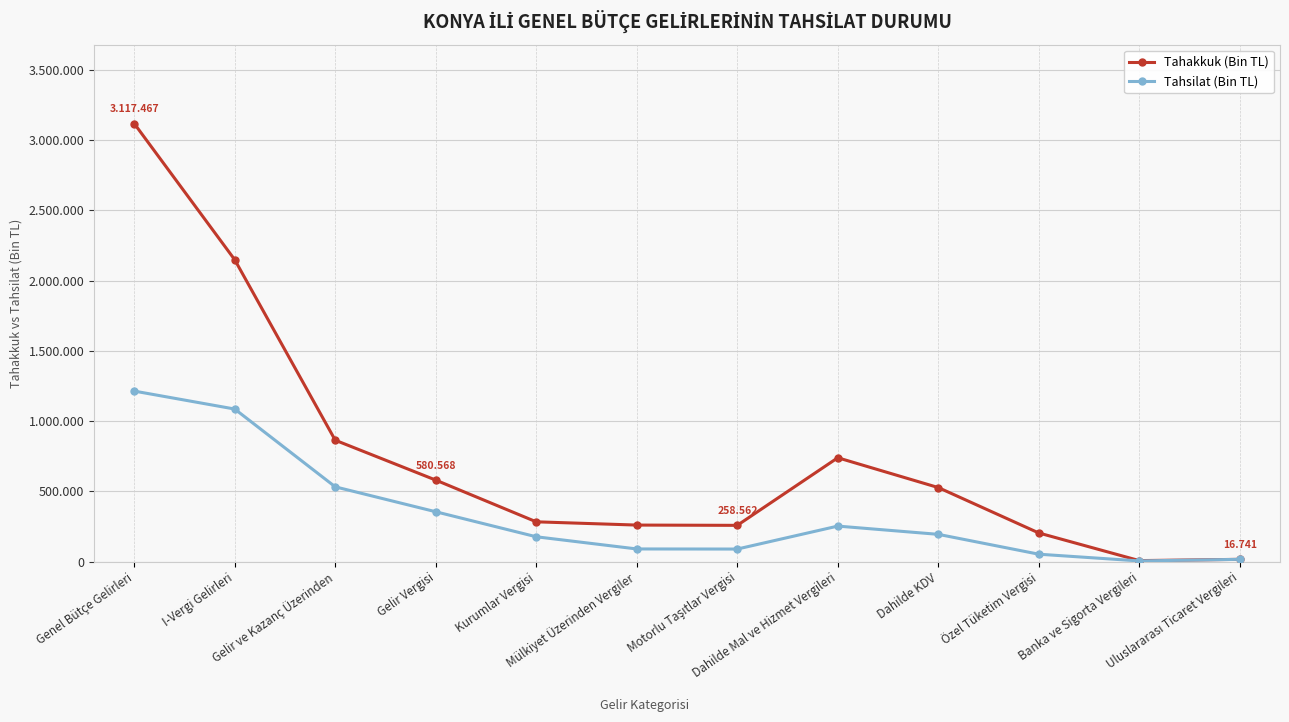

Is the value of Tahsilat (Bin TL) at Motorlu Taşıtlar Vergisi greater than the value of Tahakkuk (Bin TL) at Kurumlar Vergisi?

No